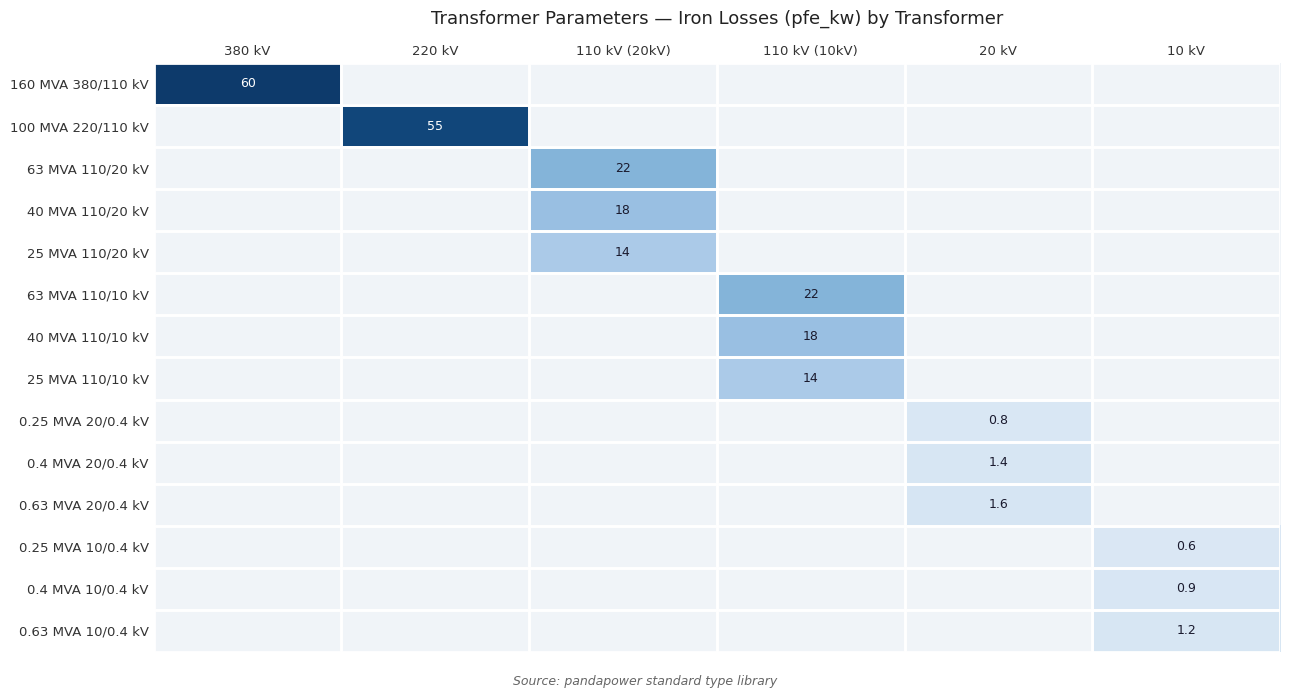

What is the total value across all series at 380 kV?

60.0